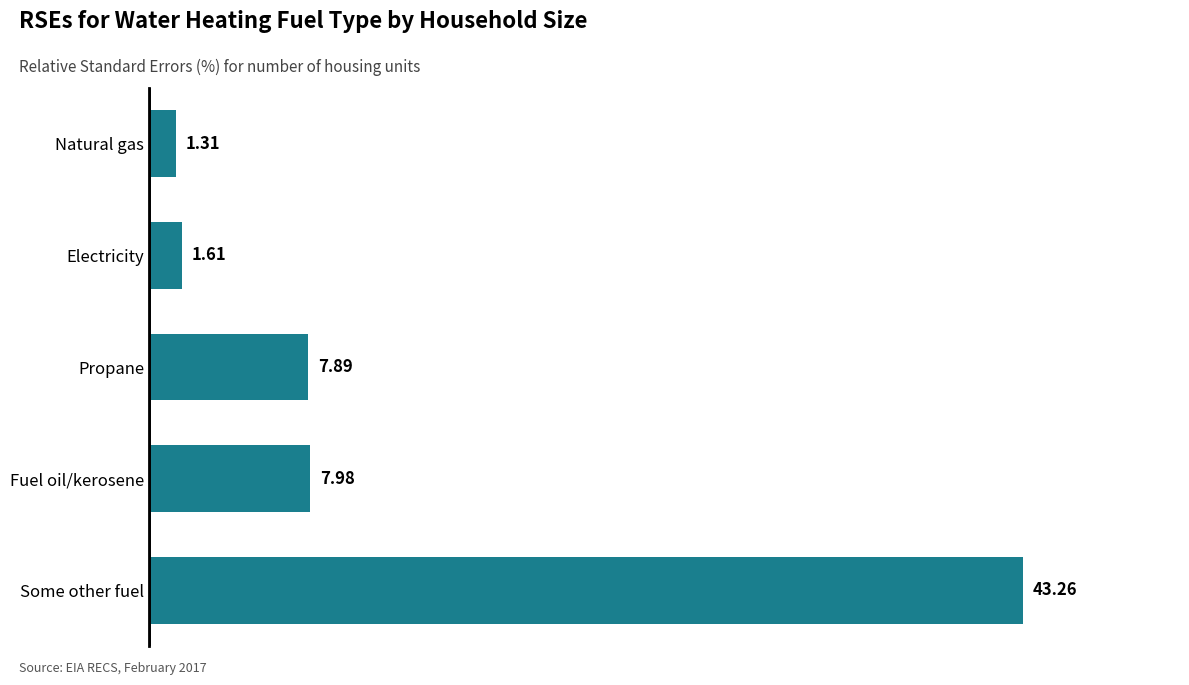

At which label is the value closest to 22?

Fuel oil/kerosene